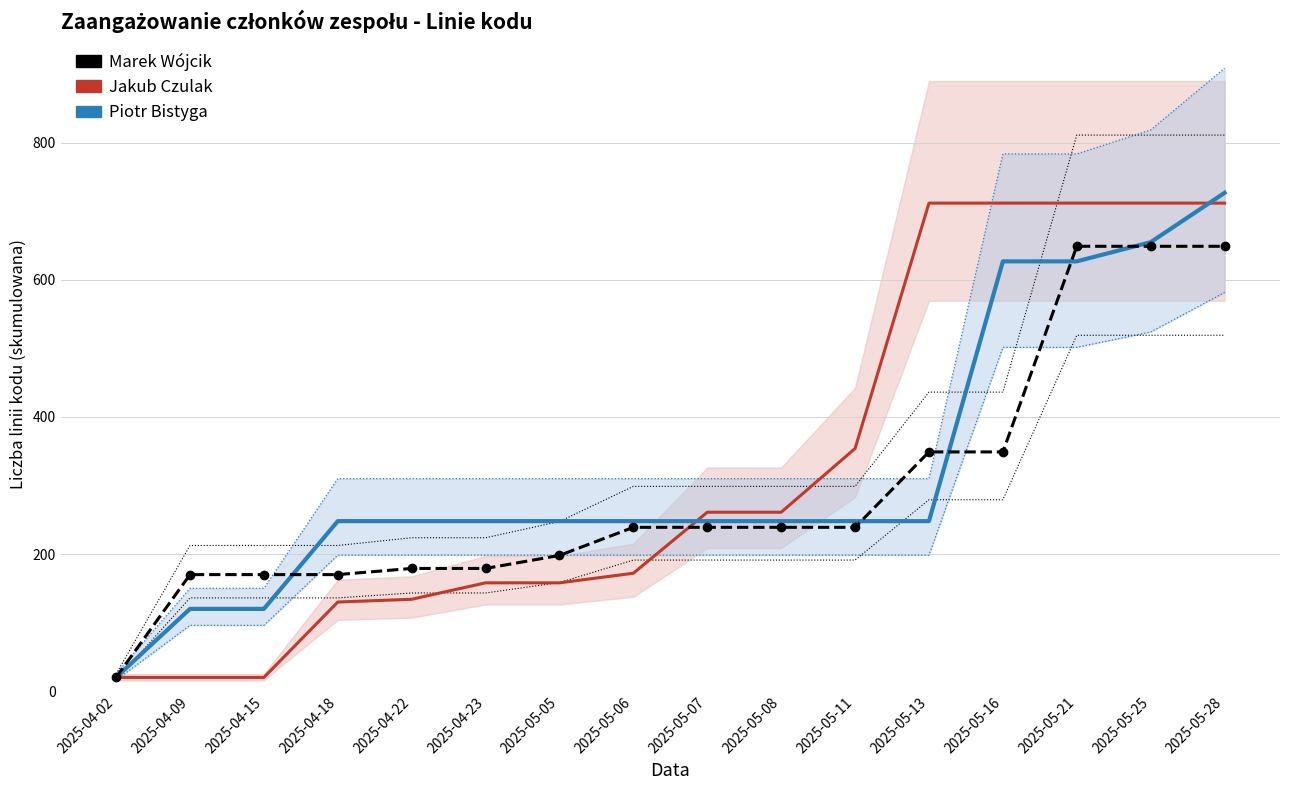

The value of Piotr Bistyga at 2025-05-28 is 230. True or false?

False